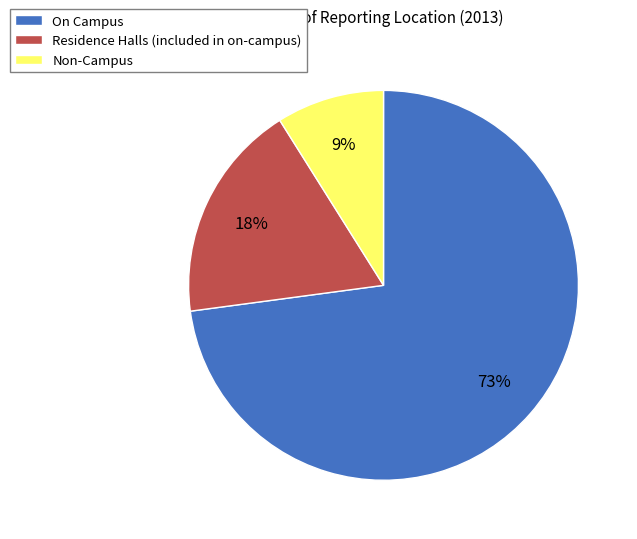

Count the number of slices in the pie.

3